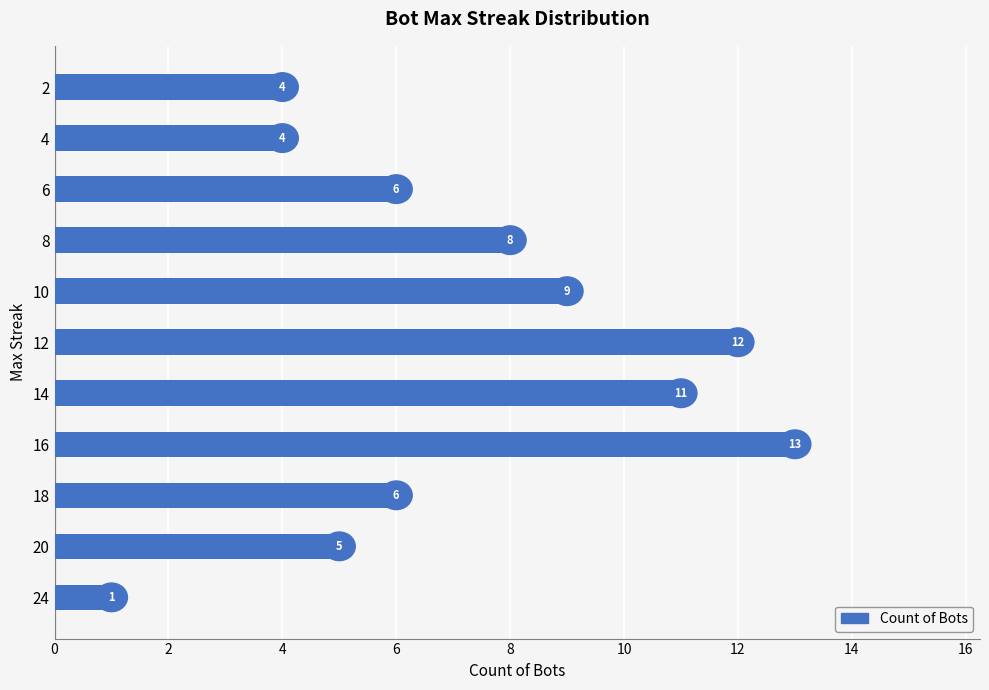

Which has a higher value, 2 or 14?

14